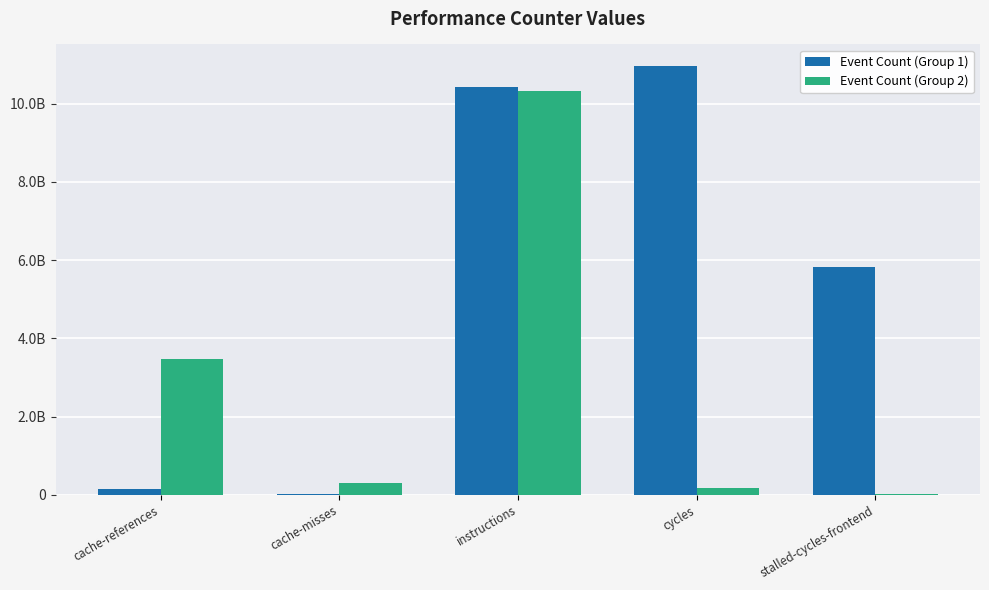

Does the chart contain stacked bars?

No